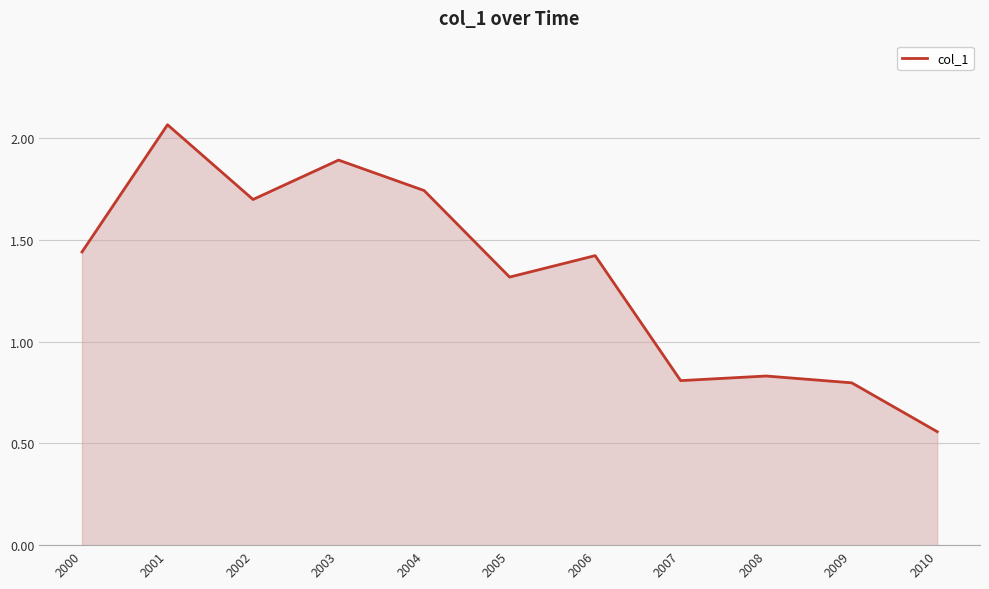

At which label does the data first exceed 1?

2000